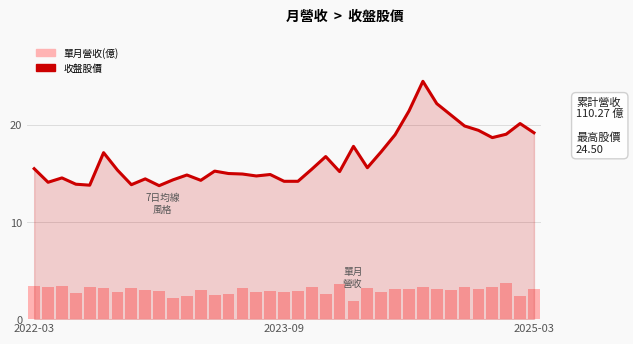

Which series has the largest total across all categories?

收盤股價